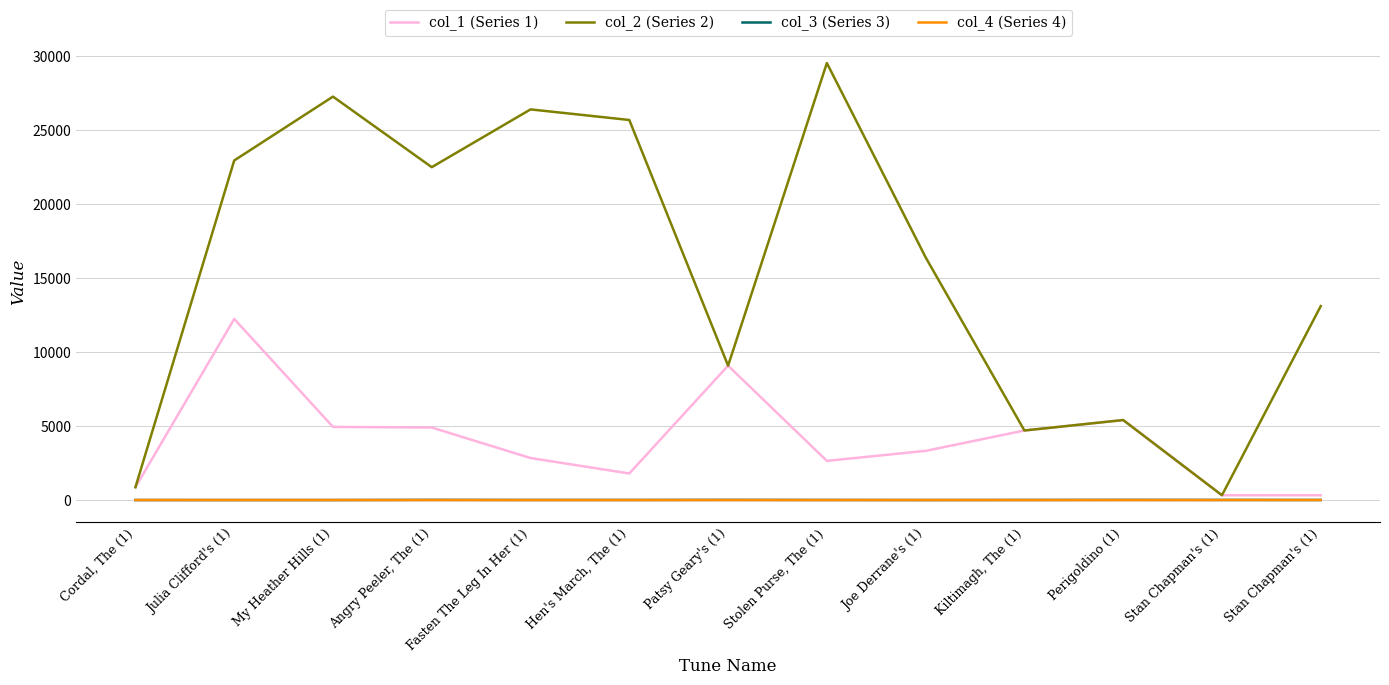

True or false: col_1 (Series 1) and col_2 (Series 2) cross at least once.

False